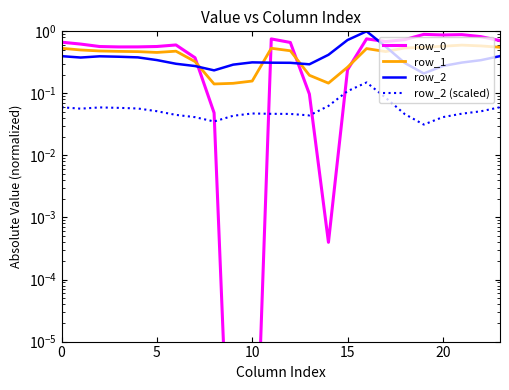

Does the chart have visible grid lines?

No